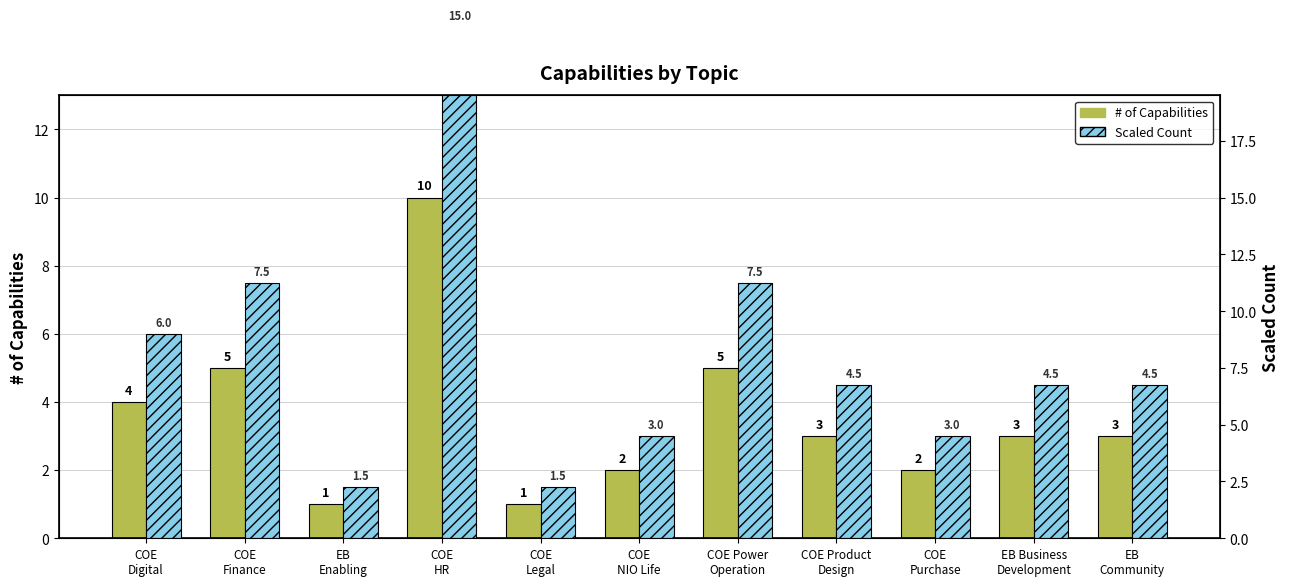

The Scaled Count series shows 8.0 at EB
Community. True or false?

False